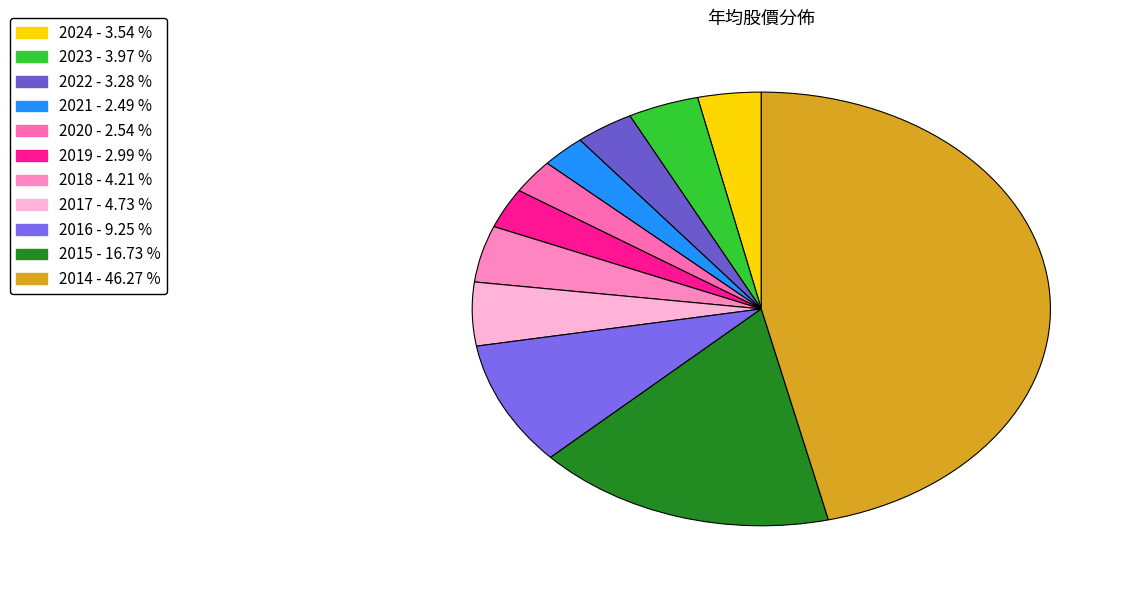

Rank the categories by value from highest to lowest.

2014, 2015, 2016, 2017, 2018, 2023, 2024, 2022, 2019, 2020, 2021